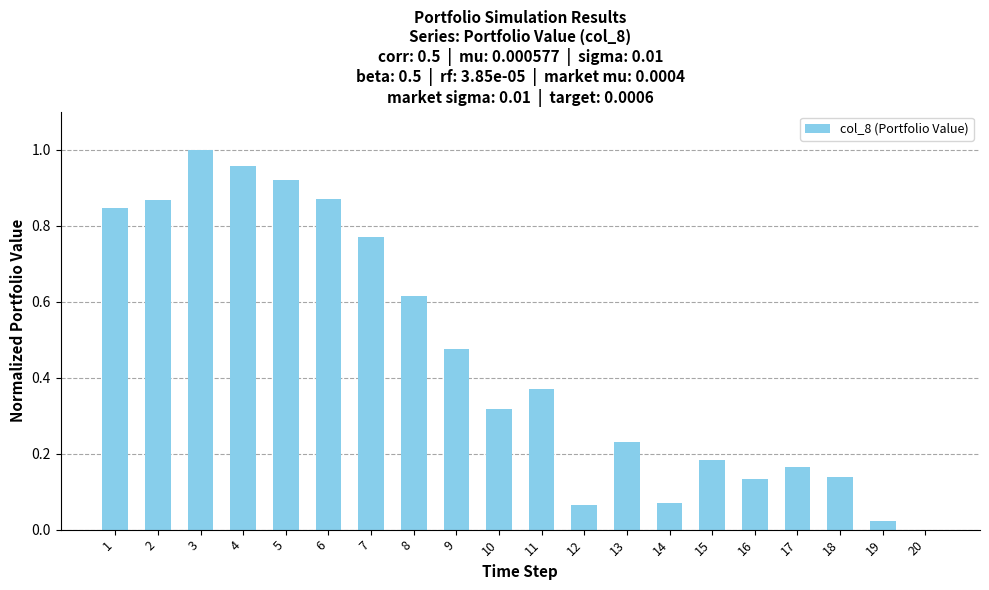

What is the change in value from 2 to 19?

-0.8